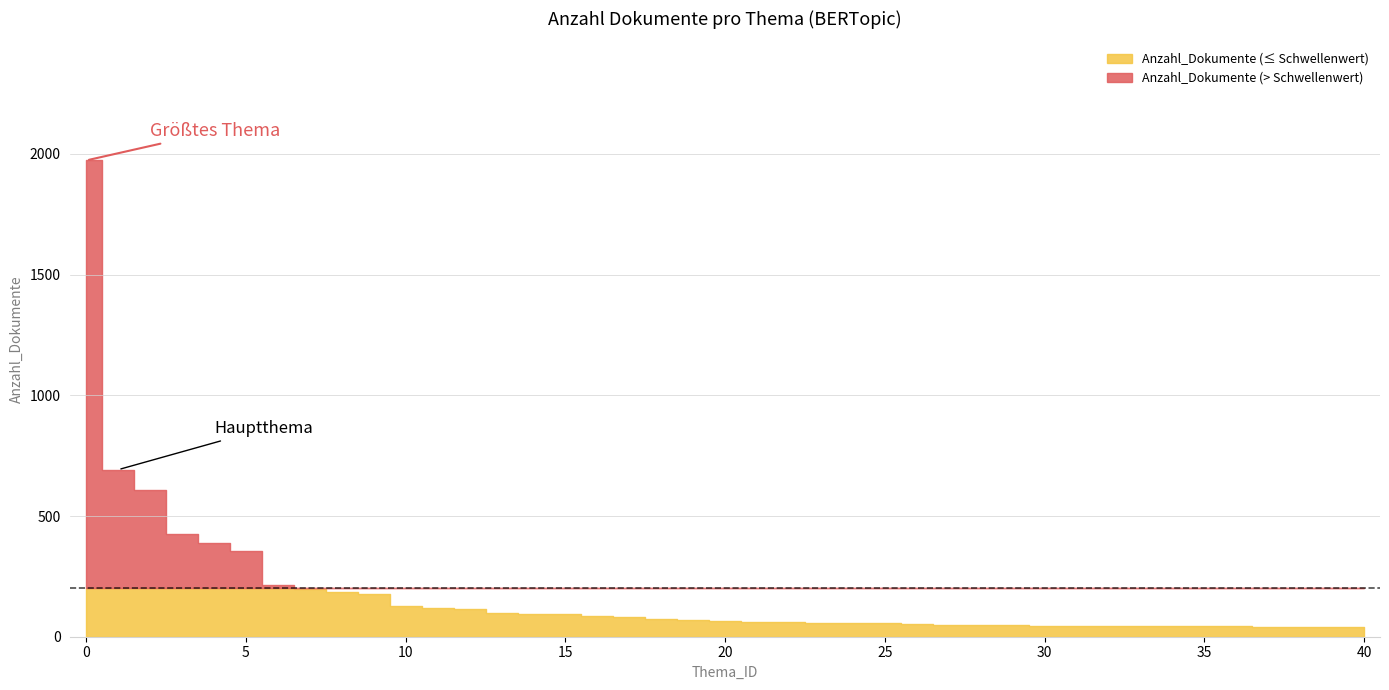

Does the chart display data point markers on the line(s)?

No